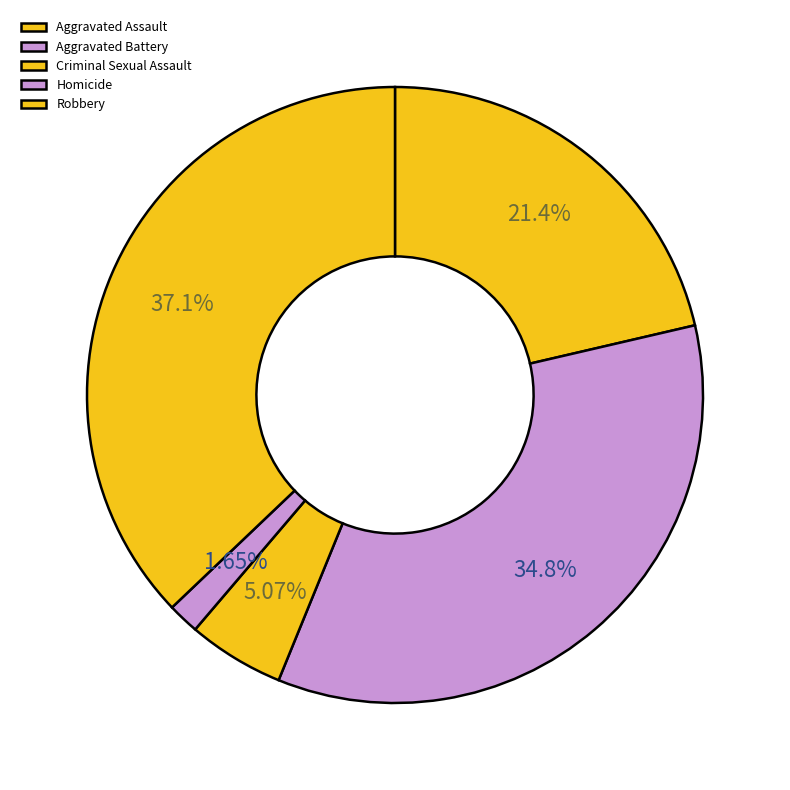

Does any single category account for the majority?

No